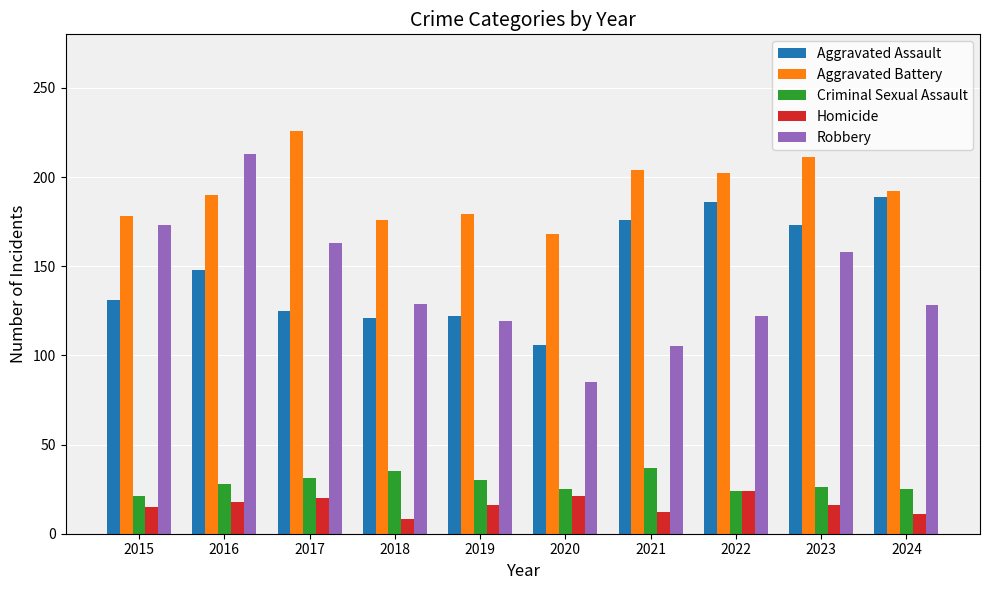

Rank the series at 2017 from lowest to highest value.

Homicide, Criminal Sexual Assault, Aggravated Assault, Robbery, Aggravated Battery